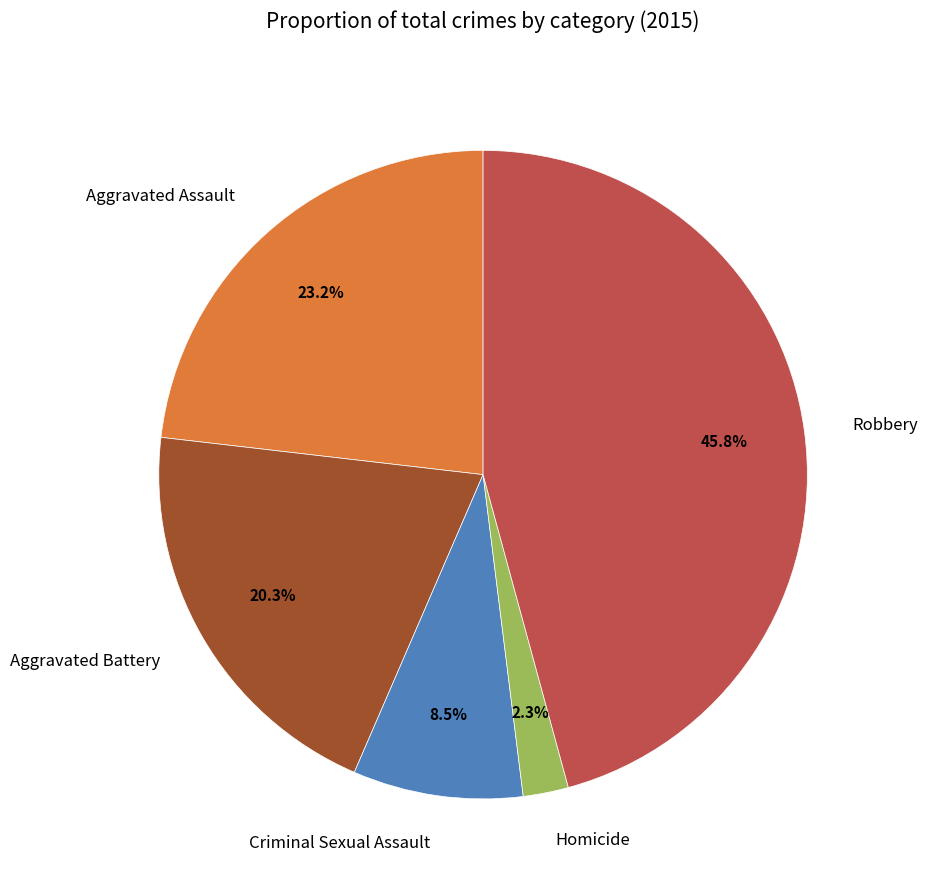

Does Robbery account for over 50% of the chart?

No